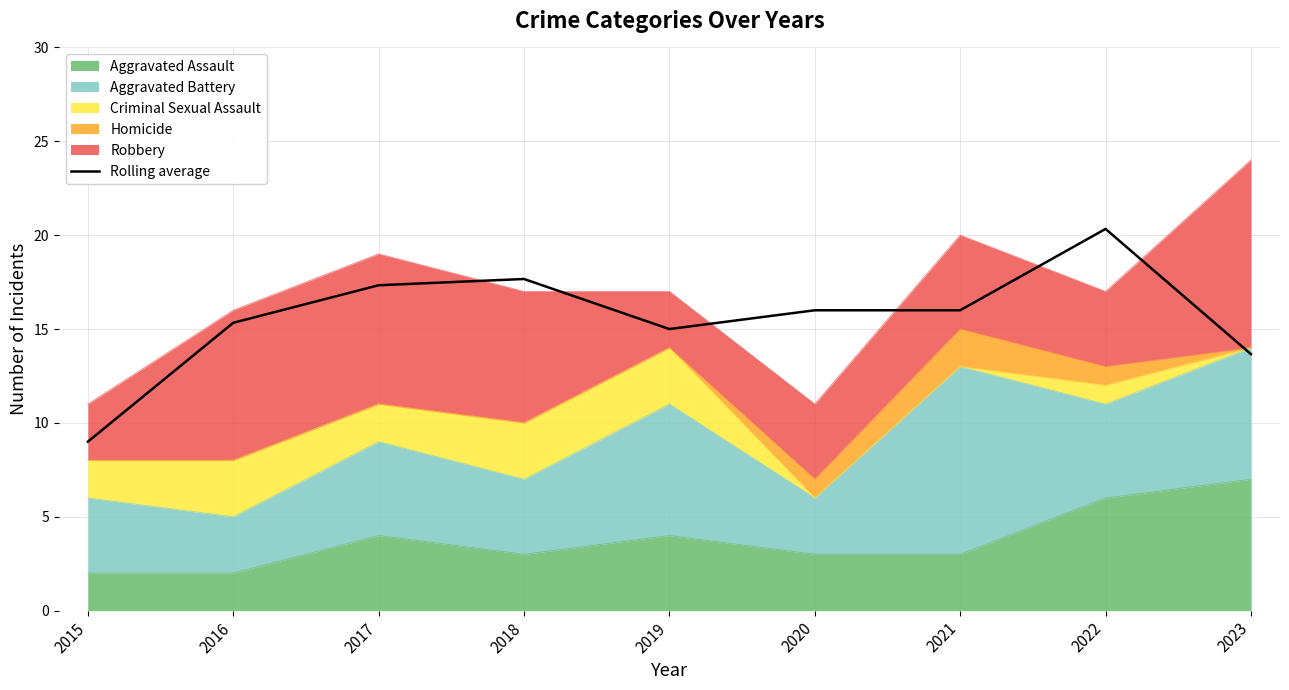

List the labels in order of value, smallest first.

2015, 2023, 2019, 2016, 2020, 2021, 2017, 2018, 2022